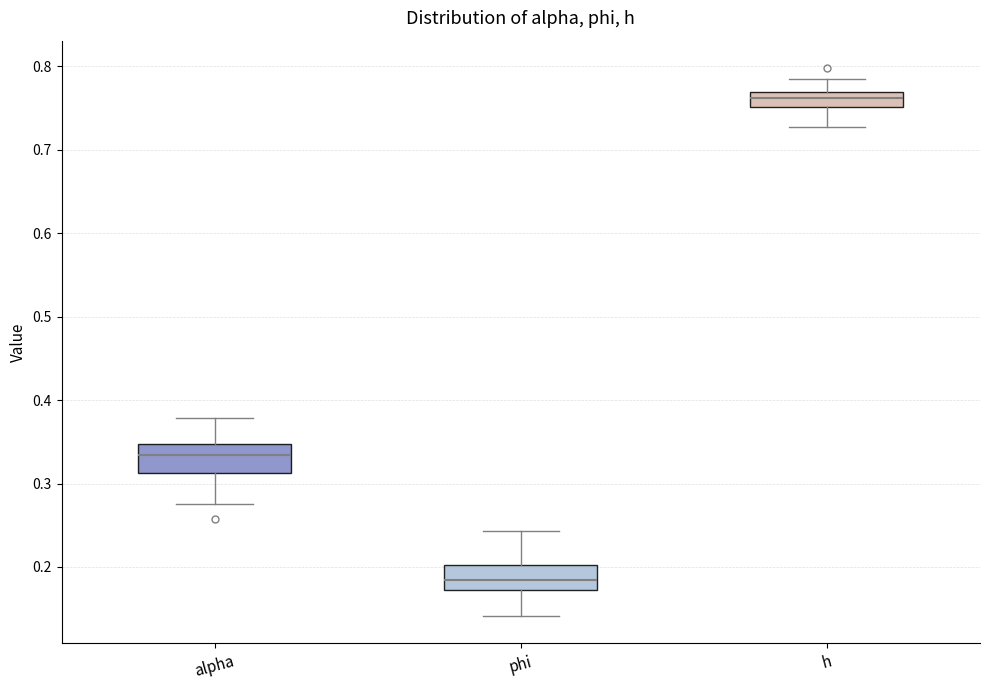

Where does the lower whisker of the box for alpha end on the y-axis? The values are not printed on the chart, so give them approximately, as read against the axis.

0.28